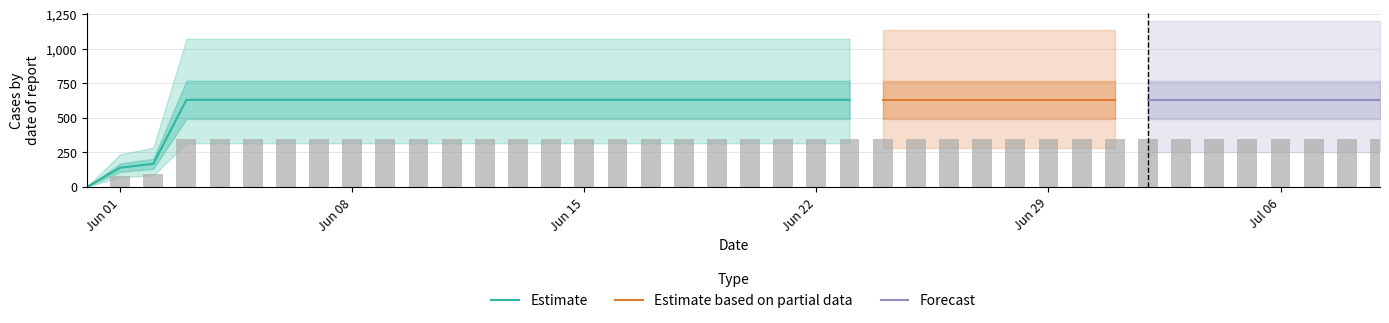

How many data points are less than 347?

3